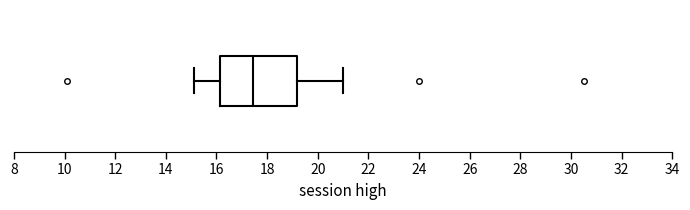

Transcribe this box plot: give where the median line is, the range the box spans, and where the two whiskers end, as read against the x-axis. The values are not printed on the chart, so give them approximately, as read against the axis.

median 17.4, box 16.2 to 19.2, whiskers 15.2 to 21.0